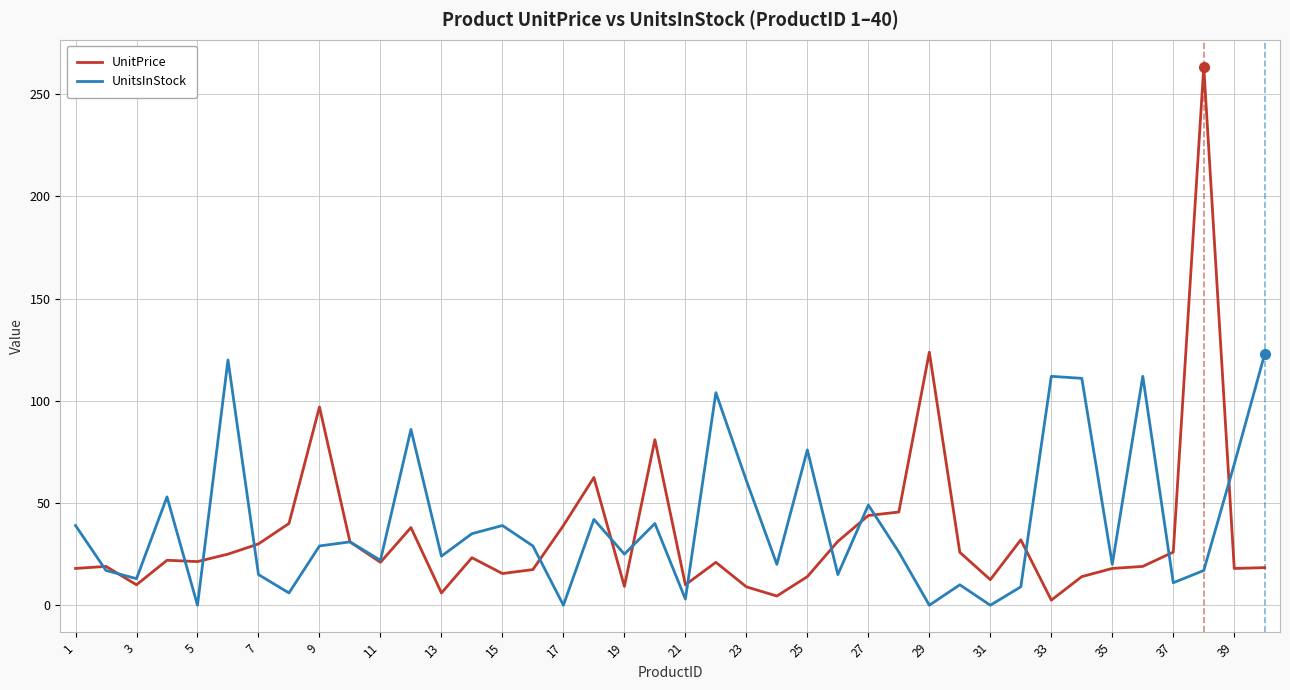

List the series in order of their peak value, lowest first.

UnitsInStock, UnitPrice